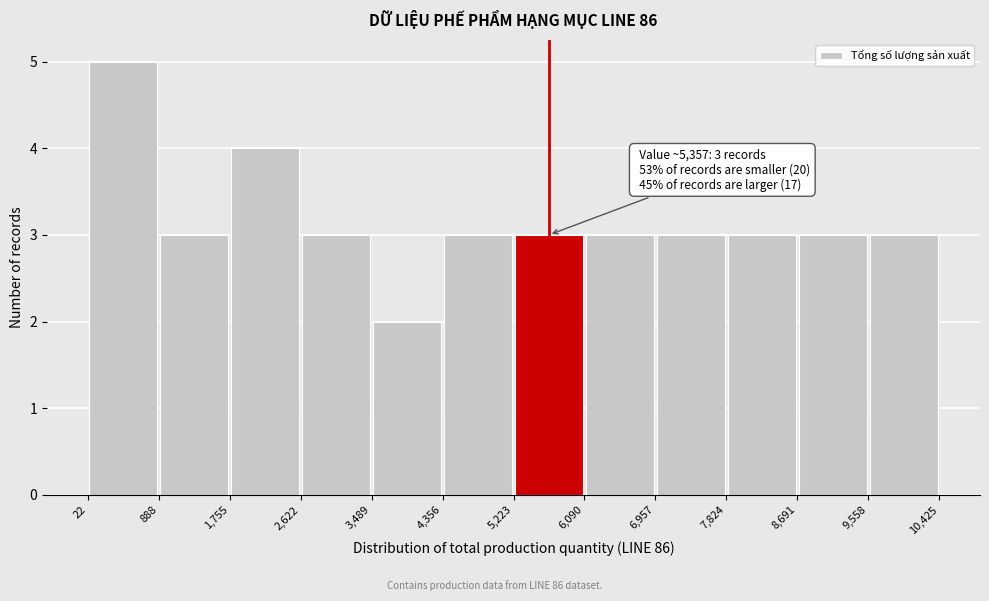

Which range on the x-axis has the tallest bar?

22 to 888